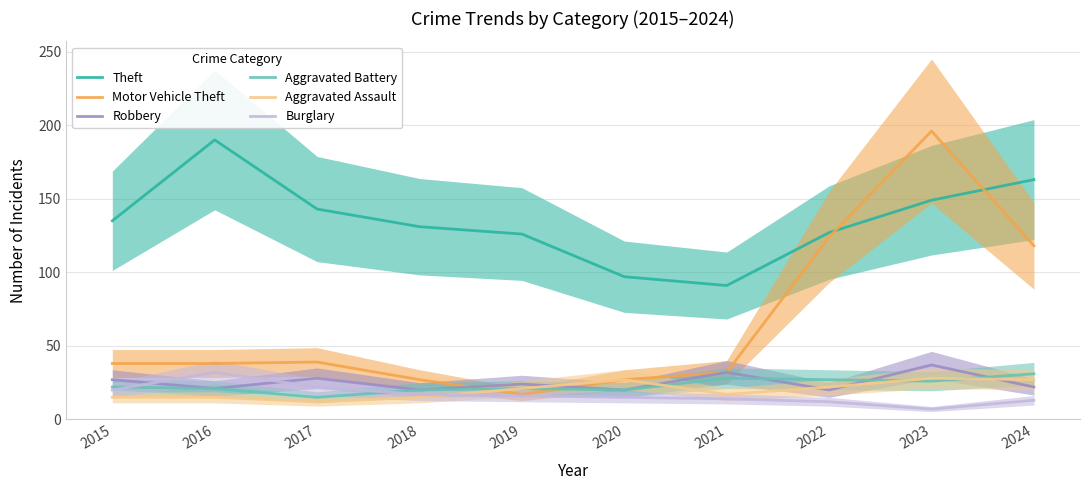

At which label is Aggravated Battery closest to 23?

2015